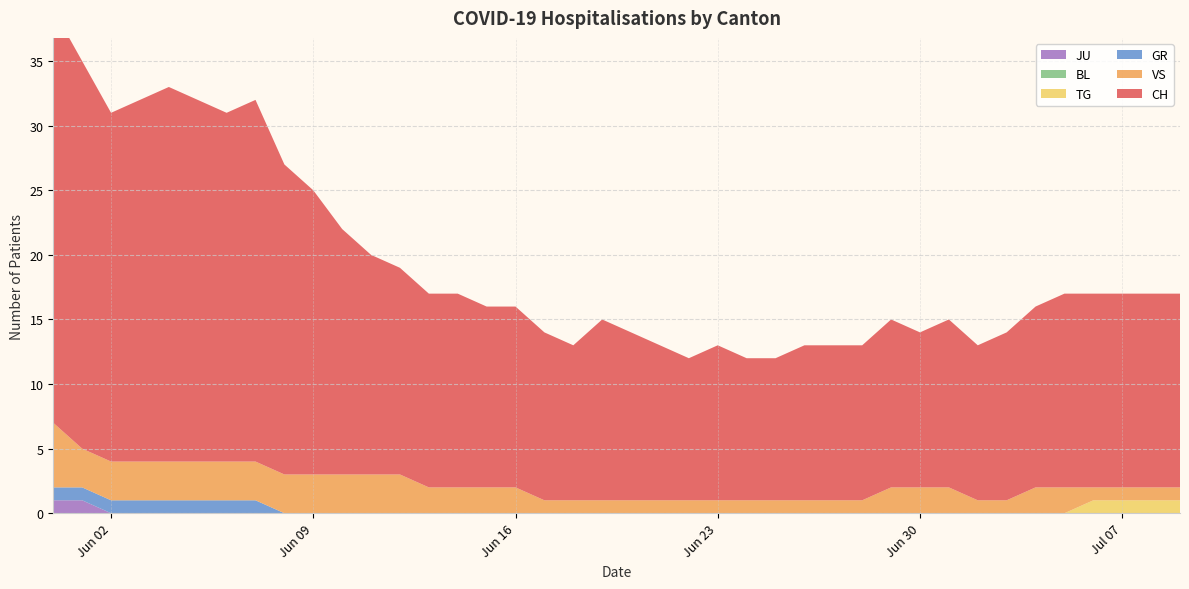

The VS series shows 3 at 11. True or false?

True